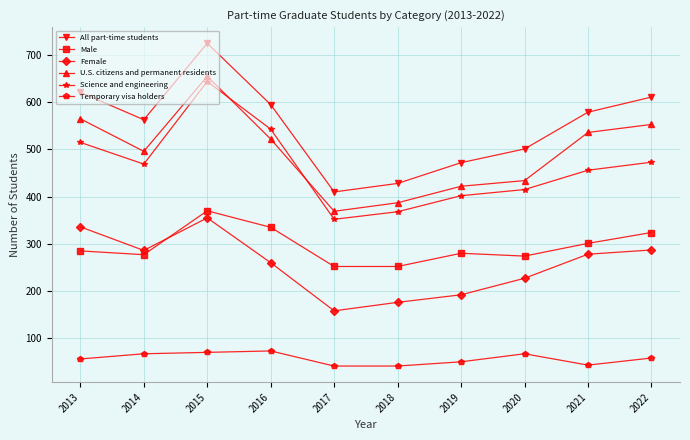

True or false: Female and All part-time students cross at least once.

False